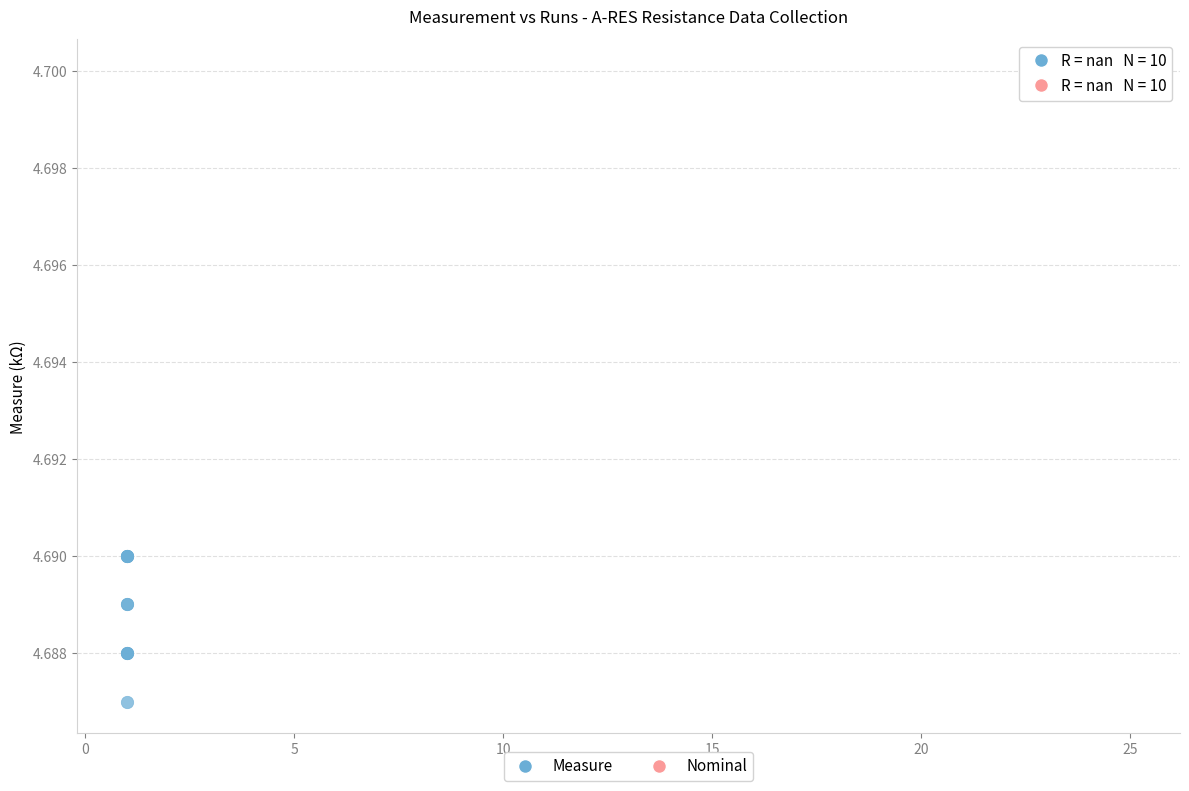

Which series reaches the minimum Y coordinate?

Measure